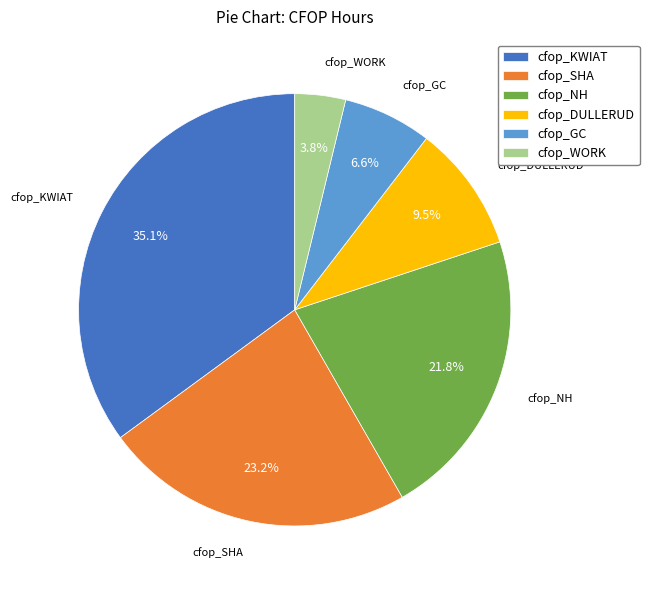

The cfop_KWIAT slice represents 28% of the pie. True or false?

False